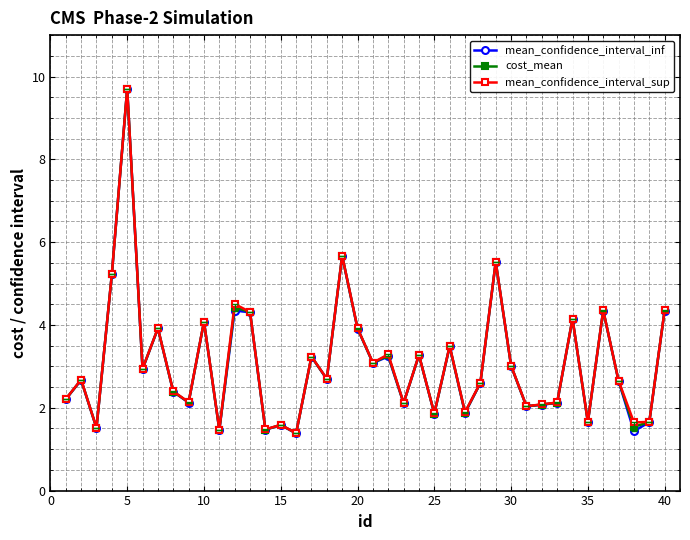

What are all the series names shown in the legend?

mean_confidence_interval_inf, cost_mean, mean_confidence_interval_sup